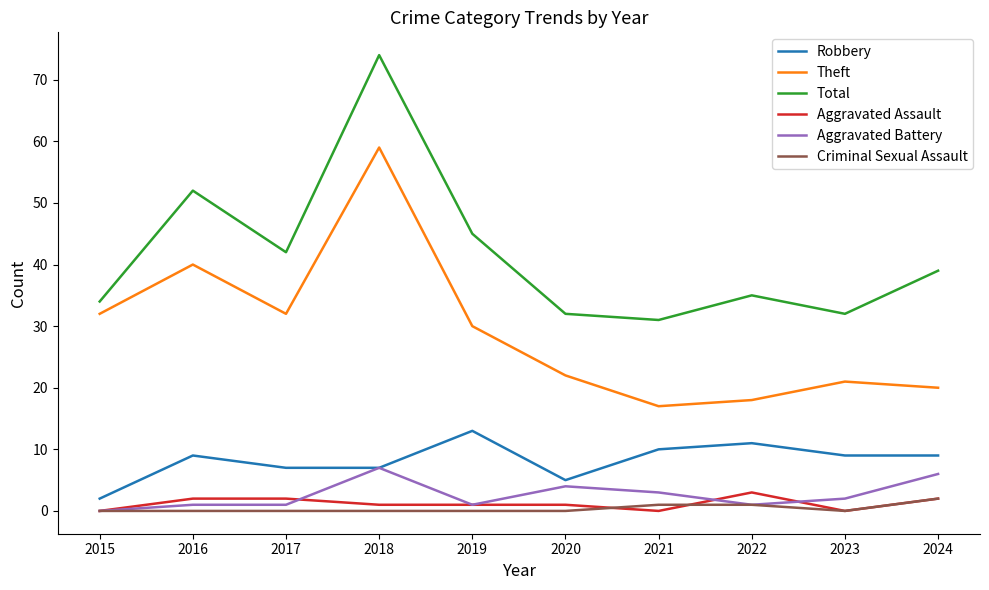

What is the maximum value shown in the chart?

74